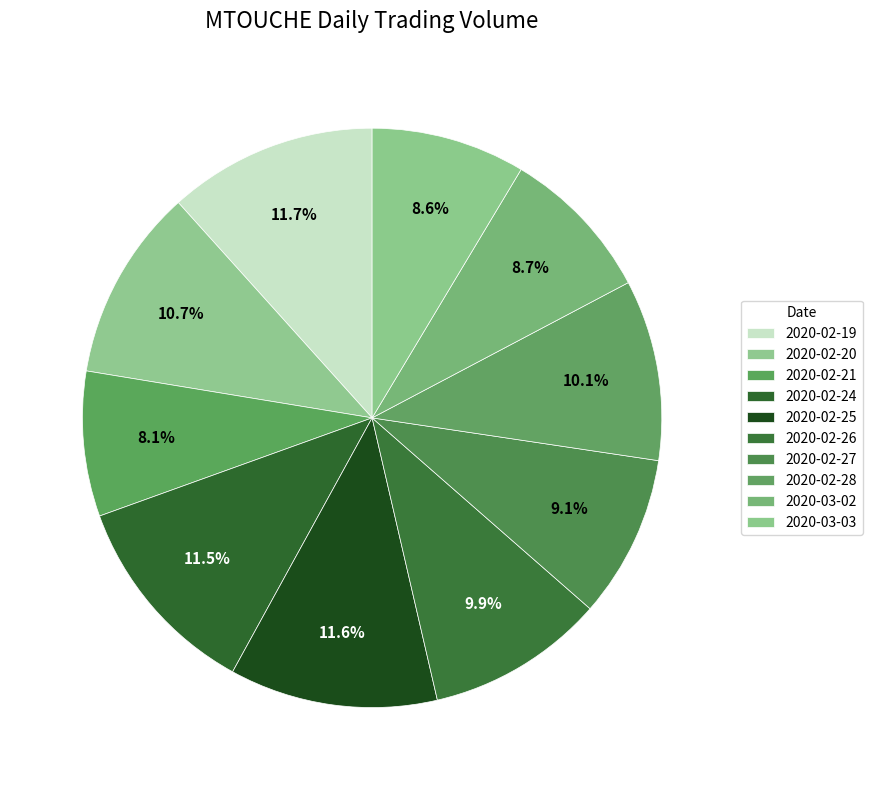

What is the largest slice in the pie chart?

2020-02-19